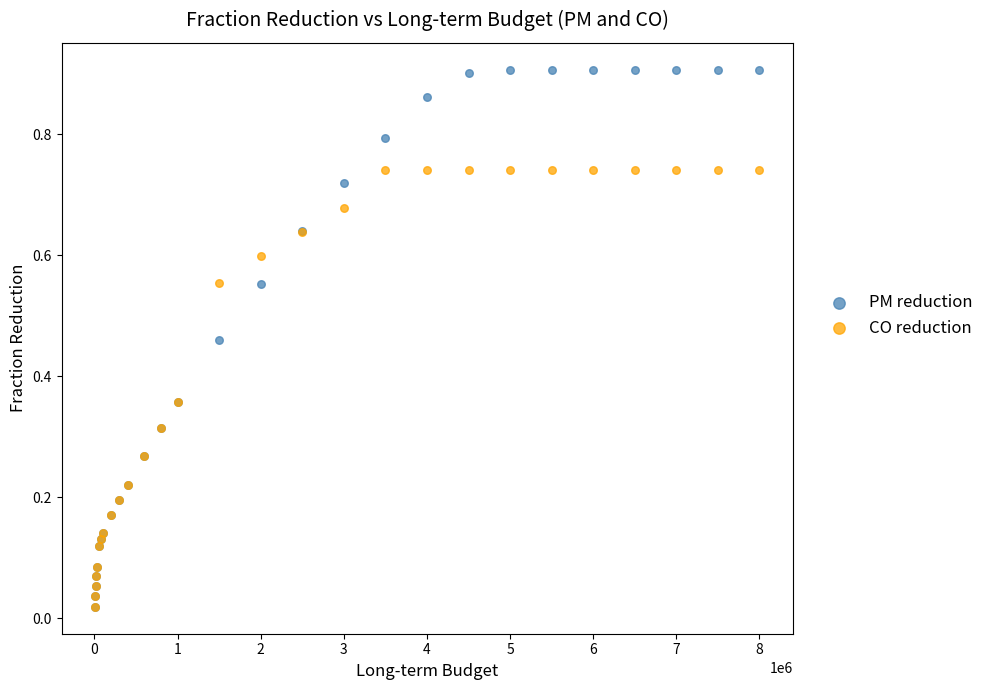

Which series reaches the maximum Y coordinate?

PM reduction